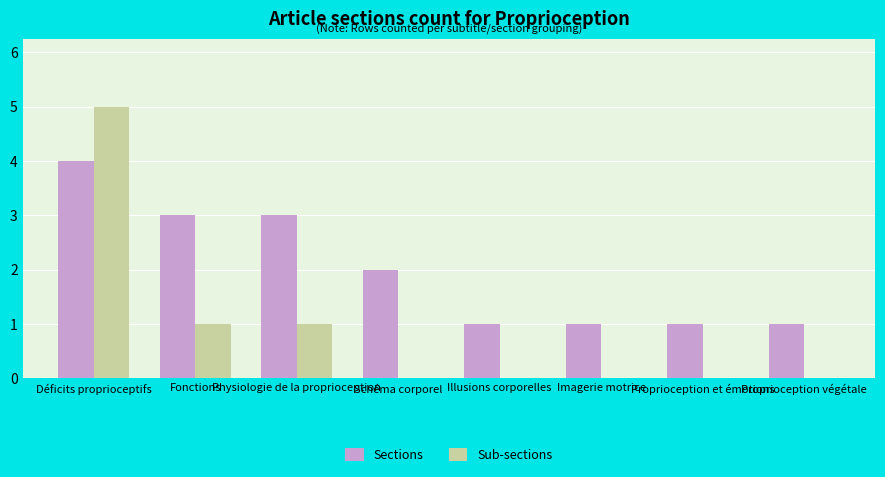

Is the value of Sub-sections at Proprioception et émotions greater than the value of Sections at Schéma corporel?

No